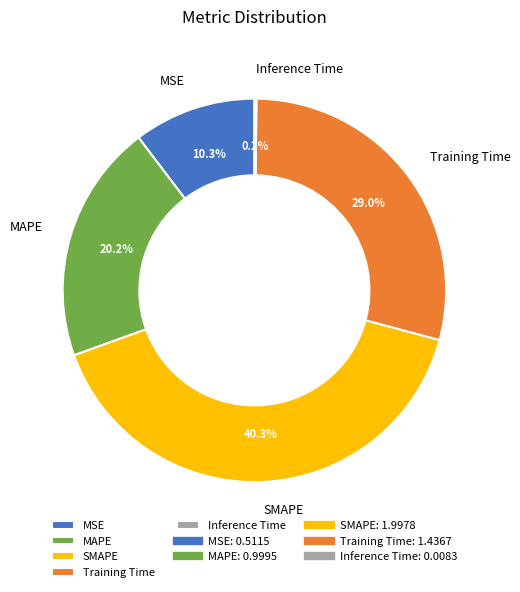

Approximately how many times larger is the value at Training Time compared to SMAPE?

0.7